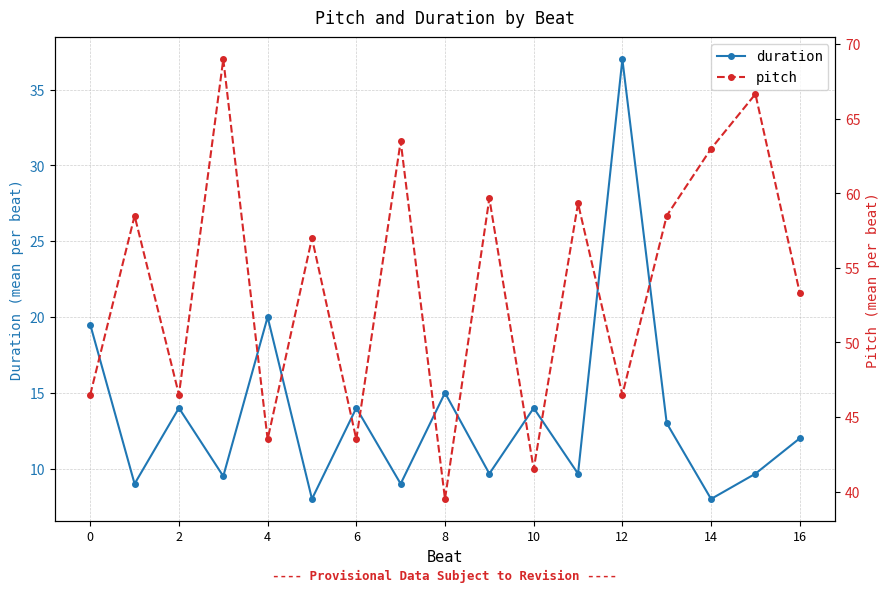

What is the value of the pitch point at the 8th from the left?

63.5